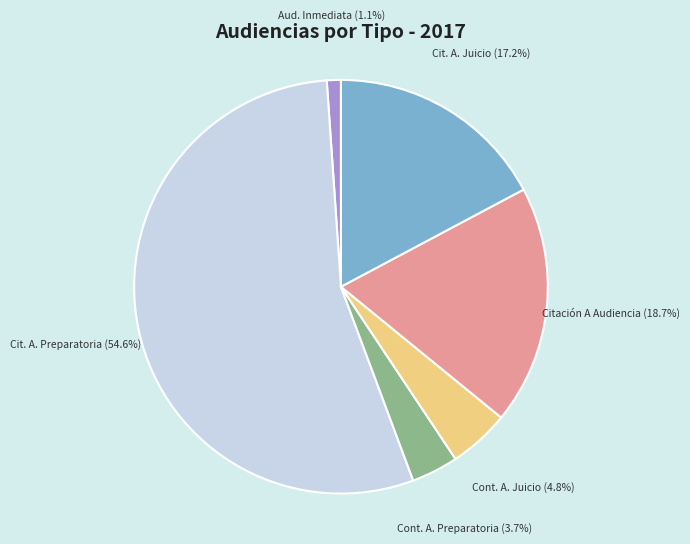

Does any single category account for the majority?

Yes